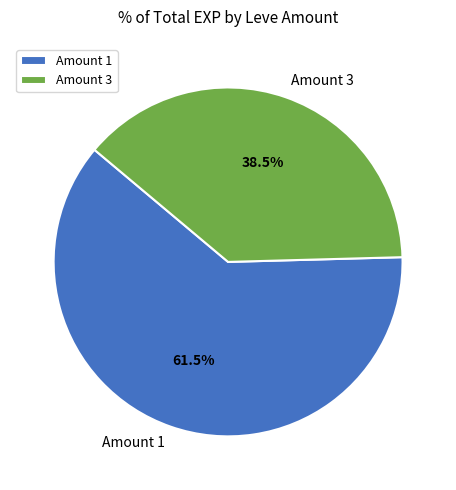

What is the ratio of the value at Amount 1 to the value at Amount 3?

1.6